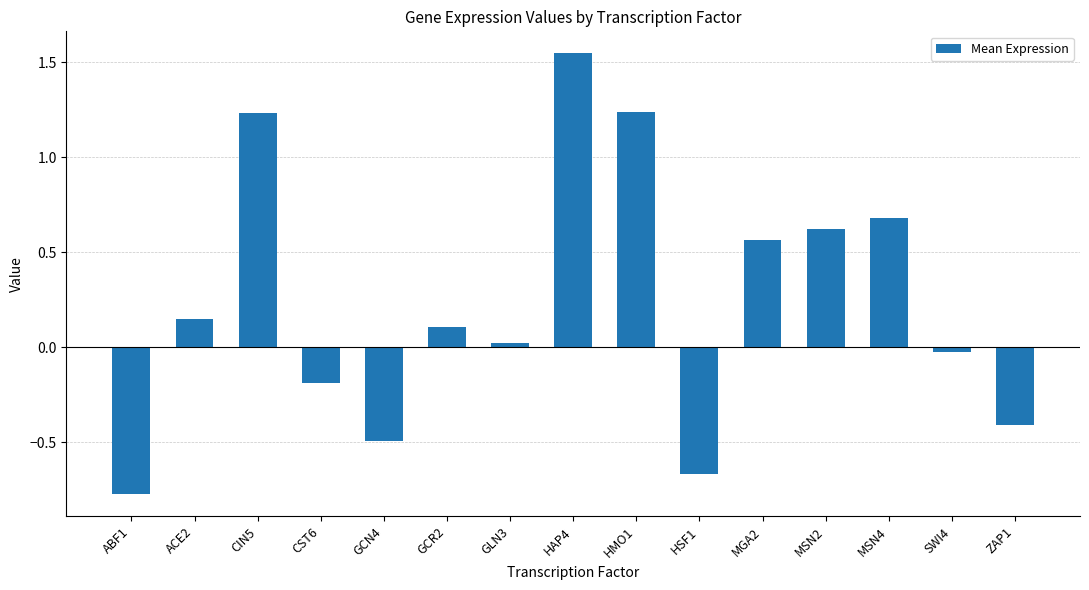

True or false: the data shows 0.6 at MGA2.

True